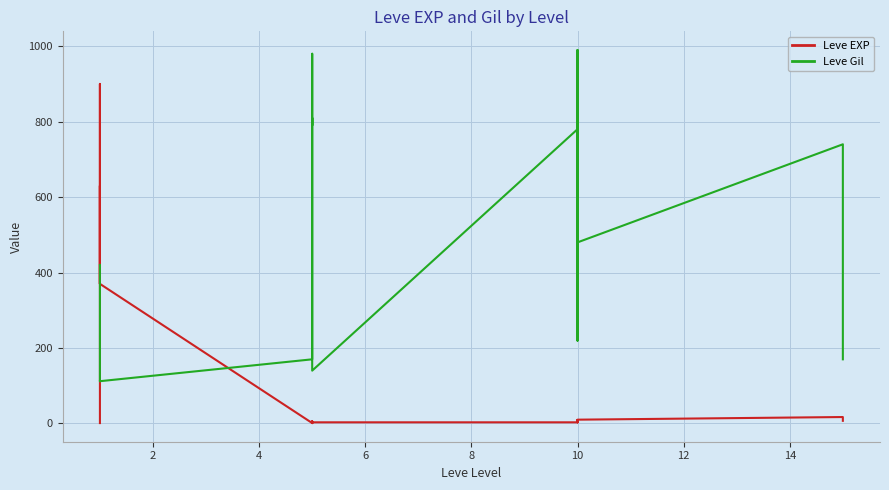

After their last crossing, which series has the higher values: Leve Gil or Leve EXP?

Leve Gil